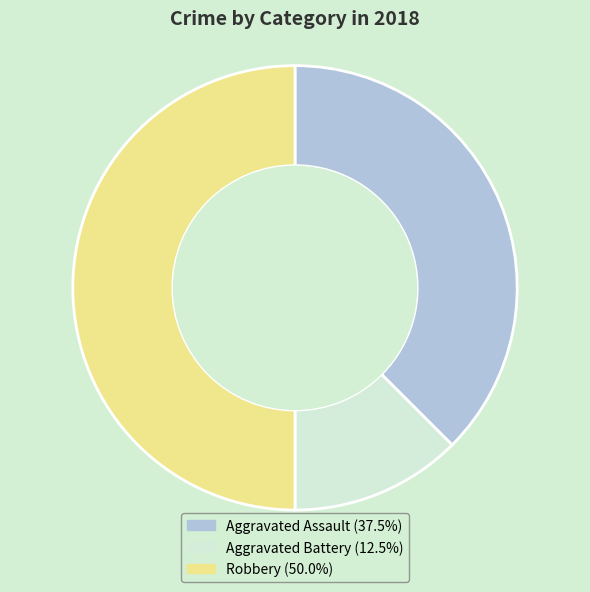

Count the number of slices in the pie.

3